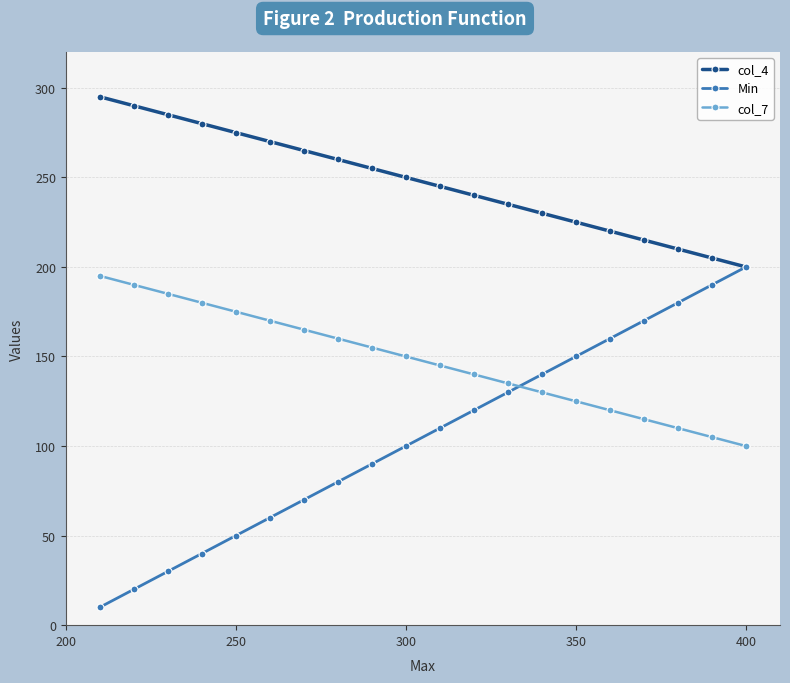

Reading left to right, transcribe all the data shown in this chart.

col_4: 295	290	285	280	275	270	265	260	255	250	245	240	235	230	225	220	215	210	205	200
Min: 10	20	30	40	50	60	70	80	90	100	110	120	130	140	150	160	170	180	190	200
col_7: 195	190	185	180	175	170	165	160	155	150	145	140	135	130	125	120	115	110	105	100